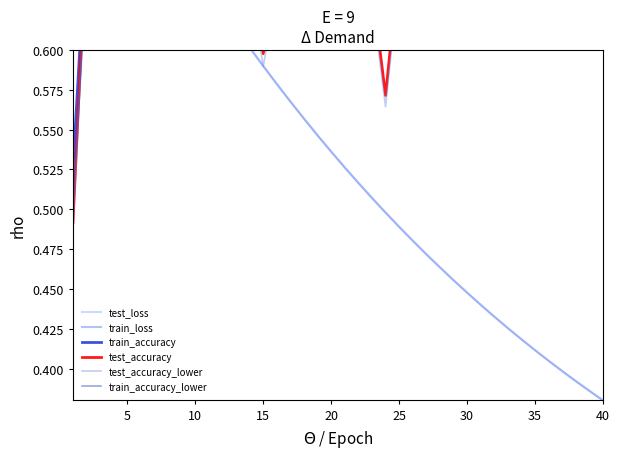

What is the average value of the test_accuracy series?

0.7